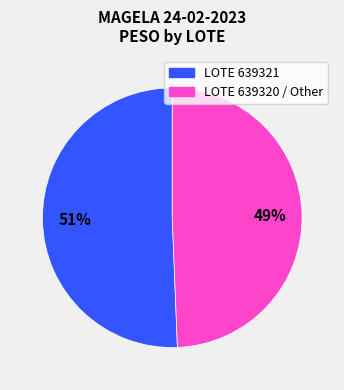

How many slices are in this pie chart?

2